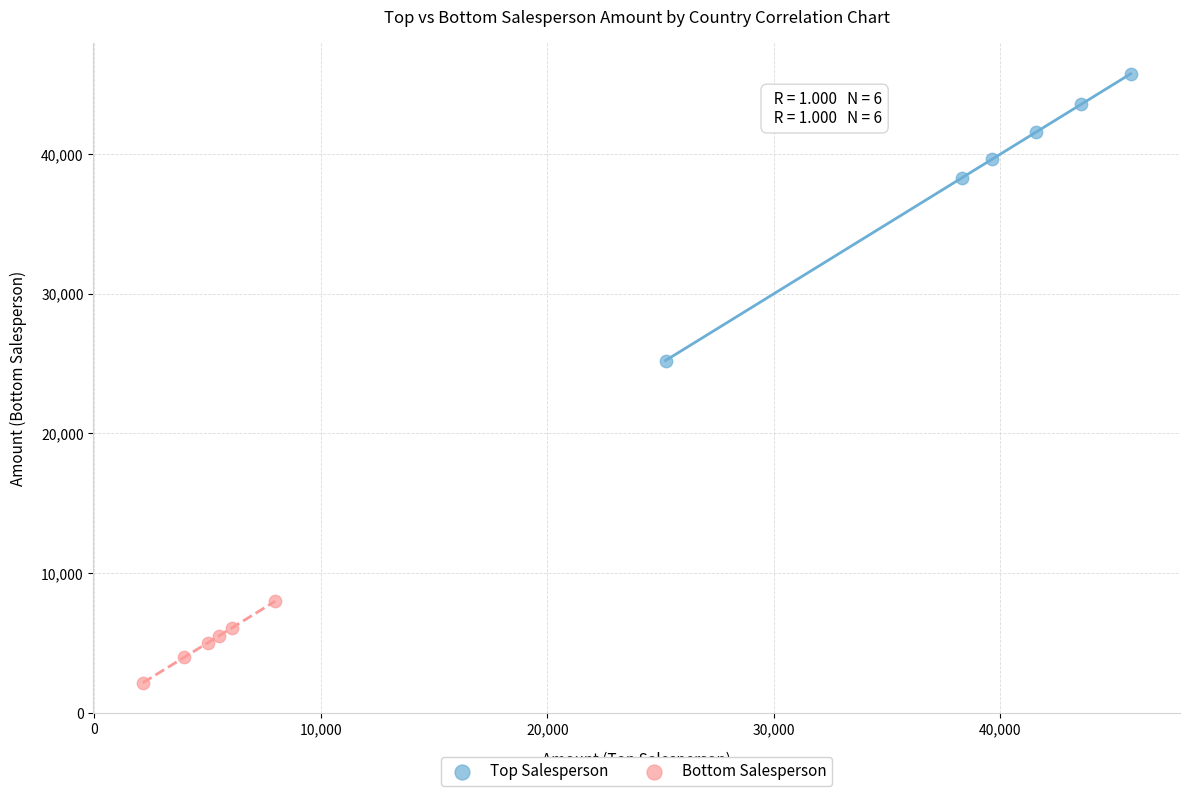

Which series reaches the maximum Y coordinate?

Top Salesperson